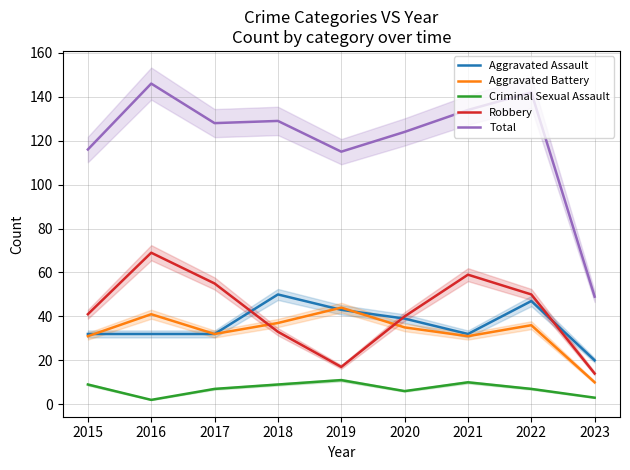

At which label is Criminal Sexual Assault closest to 6?

2020